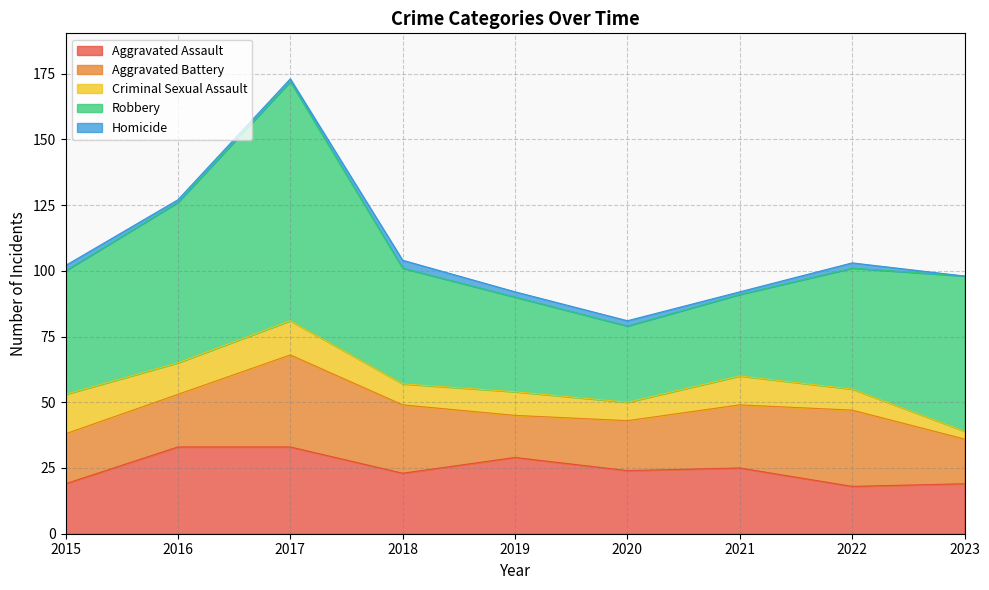

Which has a higher value, 2018 or 2021?

2021